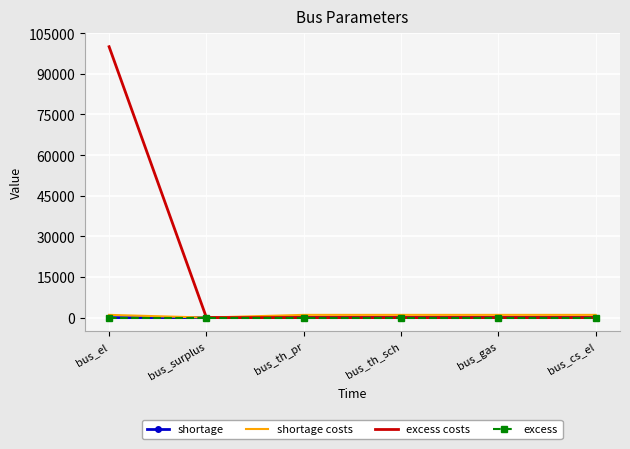

Which series has the largest range (max minus min)?

excess costs